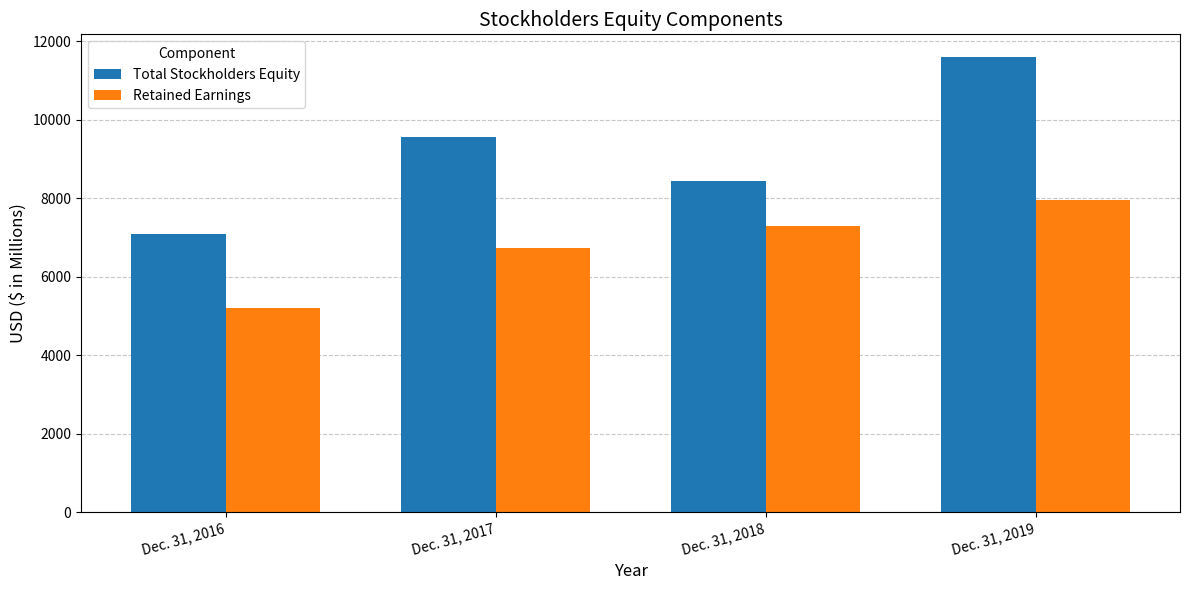

What is the value of the Retained Earnings bar at the 1st from the left?

5199